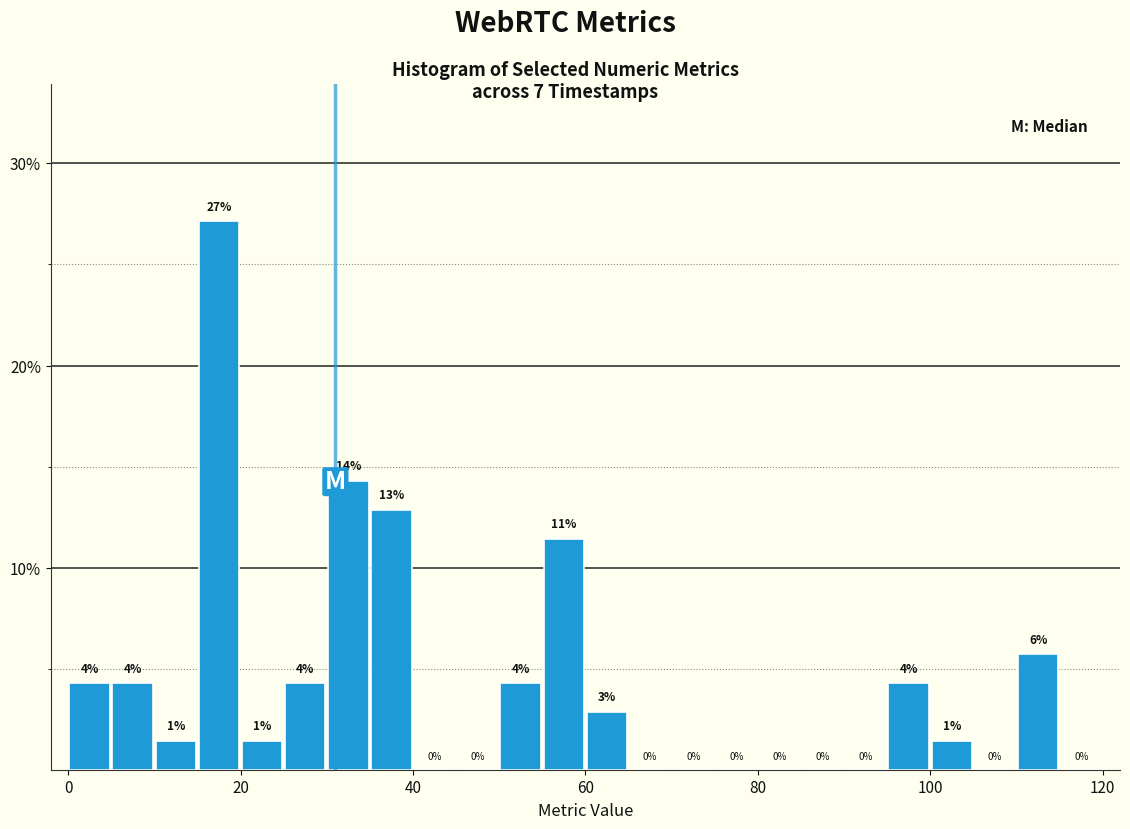

Around what value on the x-axis is the tallest bar? Give the approximate position of its centre, as read against the axis.

18